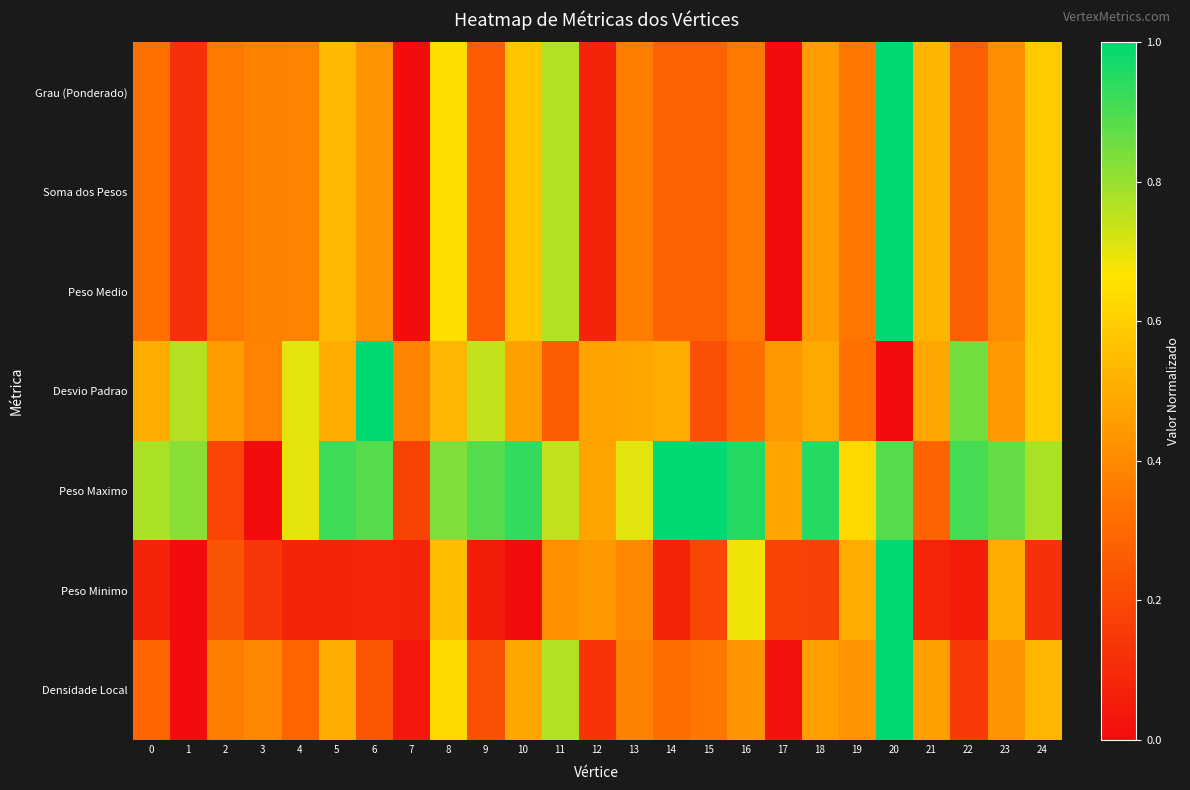

Reading left to right, what are all the values shown in this chart?

Grau (Ponderado): 0=0.3	1=0.1	2=0.4	3=0.4	4=0.4	5=0.5	6=0.4	7=0.0	8=0.6	9=0.3	10=0.6	11=0.8	12=0.1	13=0.4	14=0.3	15=0.3	16=0.4	17=0.0	18=0.5	19=0.3	20=1.0	21=0.5	22=0.3	23=0.4	24=0.6
Soma dos Pesos: 0=0.3	1=0.1	2=0.4	3=0.4	4=0.4	5=0.5	6=0.4	7=0.0	8=0.6	9=0.3	10=0.6	11=0.8	12=0.1	13=0.4	14=0.3	15=0.3	16=0.4	17=0.0	18=0.5	19=0.3	20=1.0	21=0.5	22=0.3	23=0.4	24=0.6
Peso Medio: 0=0.3	1=0.1	2=0.4	3=0.4	4=0.4	5=0.5	6=0.4	7=0.0	8=0.6	9=0.3	10=0.6	11=0.8	12=0.1	13=0.4	14=0.3	15=0.3	16=0.4	17=0.0	18=0.5	19=0.3	20=1.0	21=0.5	22=0.3	23=0.4	24=0.6
Desvio Padrao: 0=0.5	1=0.8	2=0.5	3=0.4	4=0.7	5=0.5	6=1.0	7=0.4	8=0.5	9=0.7	10=0.5	11=0.3	12=0.5	13=0.5	14=0.5	15=0.2	16=0.3	17=0.4	18=0.5	19=0.3	20=0.0	21=0.5	22=0.9	23=0.4	24=0.6
Peso Maximo: 0=0.8	1=0.8	2=0.2	3=0.0	4=0.7	5=0.9	6=0.9	7=0.2	8=0.8	9=0.9	10=0.9	11=0.7	12=0.5	13=0.7	14=1.0	15=1.0	16=0.9	17=0.5	18=0.9	19=0.6	20=0.9	21=0.3	22=0.9	23=0.9	24=0.8
Peso Minimo: 0=0.1	1=0.0	2=0.2	3=0.1	4=0.1	5=0.1	6=0.1	7=0.1	8=0.6	9=0.1	10=0.0	11=0.4	12=0.4	13=0.4	14=0.1	15=0.2	16=0.7	17=0.2	18=0.2	19=0.5	20=1.0	21=0.1	22=0.1	23=0.5	24=0.1
Densidade Local: 0=0.3	1=0.0	2=0.4	3=0.4	4=0.3	5=0.5	6=0.2	7=0.0	8=0.6	9=0.2	10=0.5	11=0.8	12=0.1	13=0.4	14=0.3	15=0.3	16=0.4	17=0.0	18=0.5	19=0.4	20=1.0	21=0.5	22=0.2	23=0.4	24=0.5